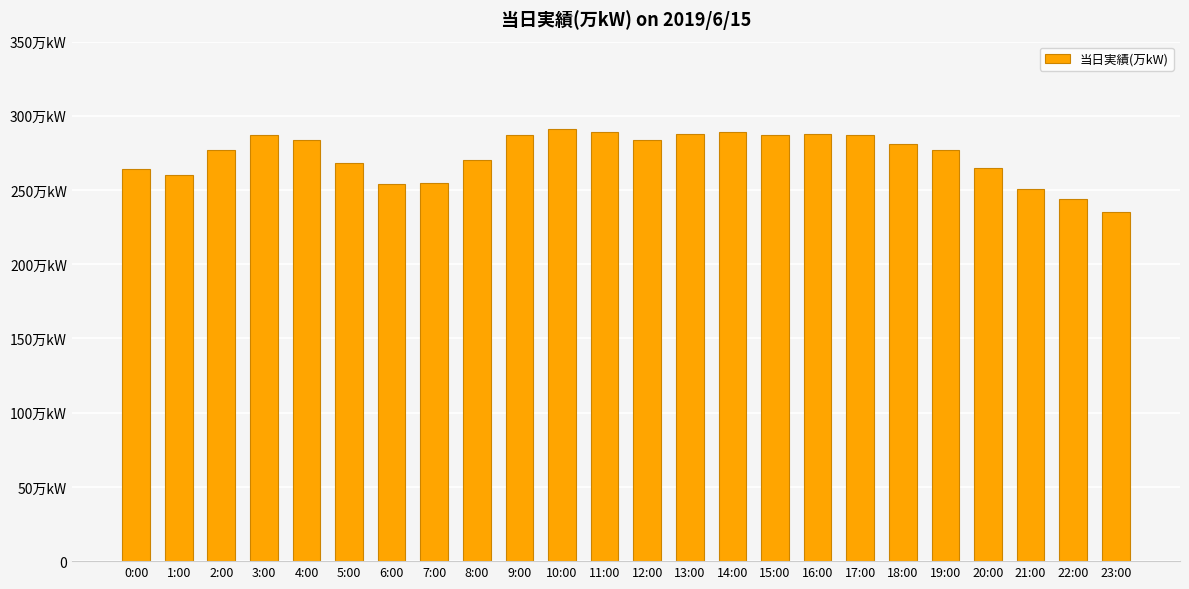

Does the chart contain any negative values?

No